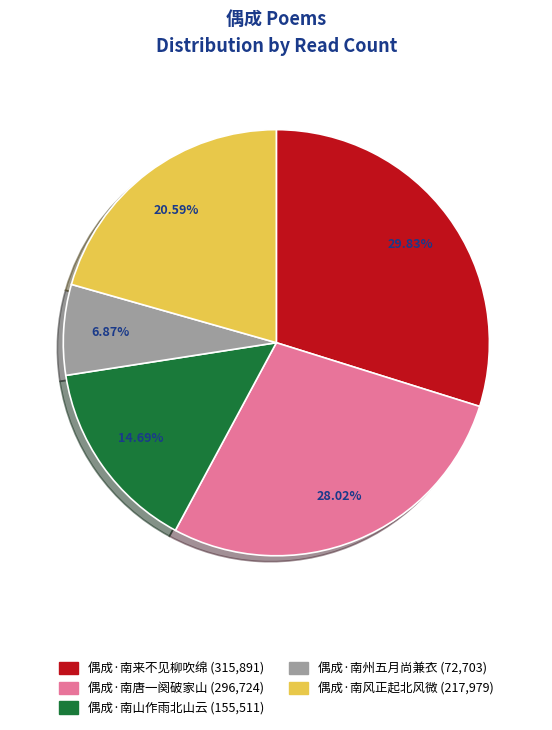

What percentage is the 偶成·南山作雨北山云 slice, to the nearest percent?

15%